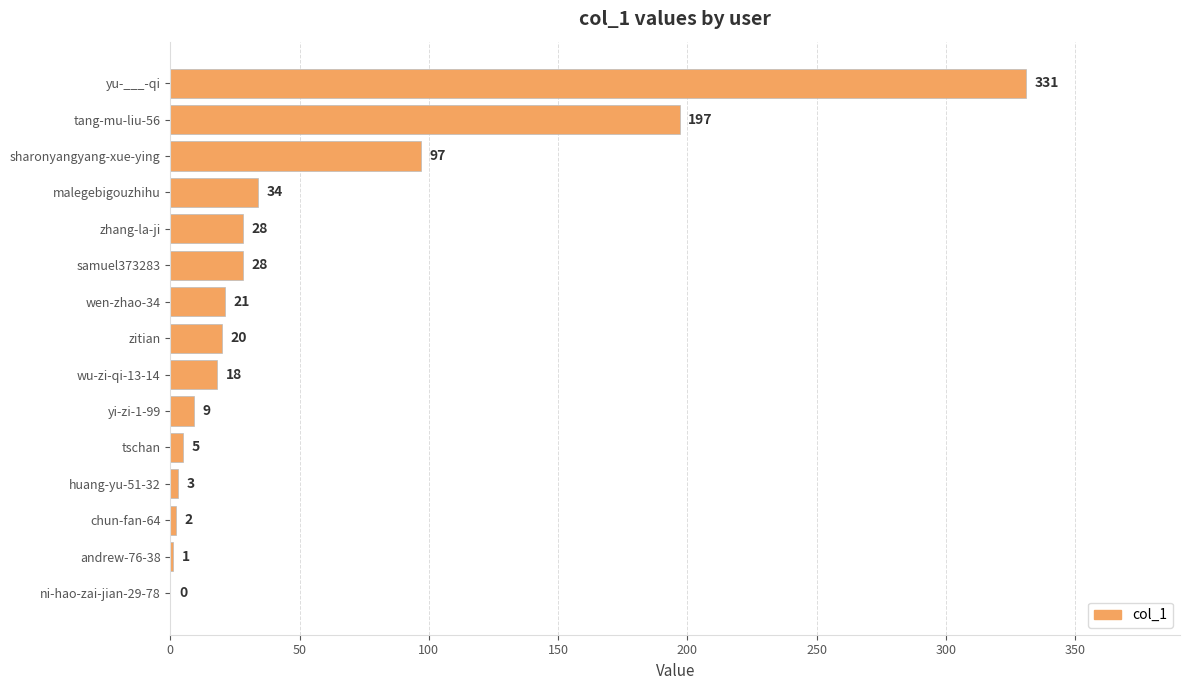

Reading bottom to top, transcribe all the data shown in this chart.

ni-hao-zai-jian-29-78=0	andrew-76-38=1	chun-fan-64=2	huang-yu-51-32=3	tschan=5	yi-zi-1-99=9	wu-zi-qi-13-14=18	zitian=20	wen-zhao-34=21	samuel373283=28	zhang-la-ji=28	malegebigouzhihu=34	sharonyangyang-xue-ying=97	tang-mu-liu-56=197	yu-___-qi=331